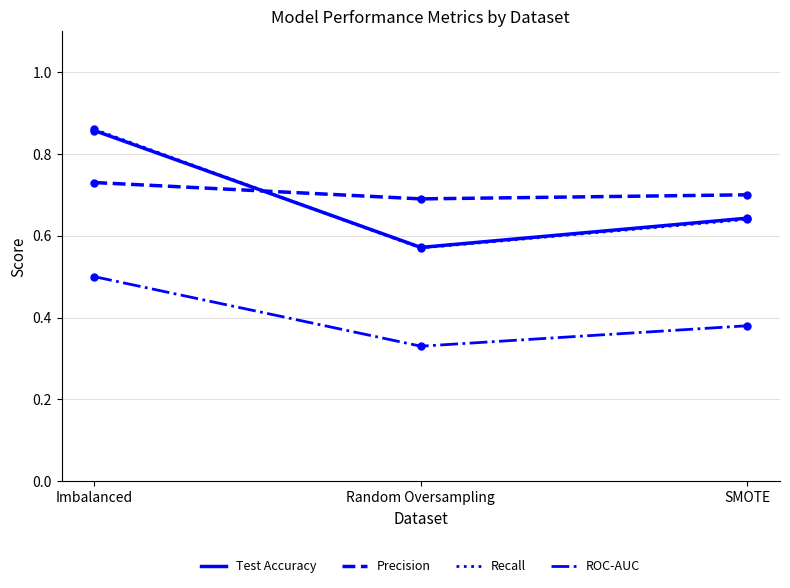

At which category is the sum across all series the highest?

Imbalanced